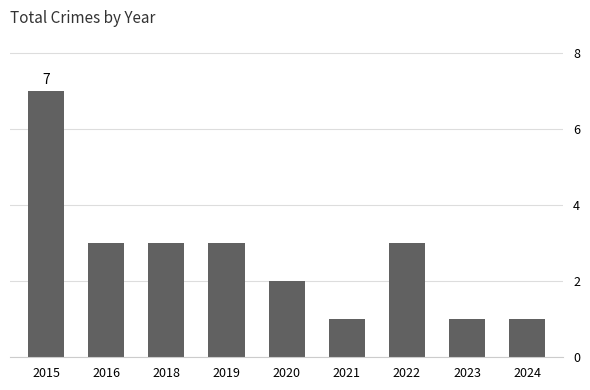

What is the average value?

3